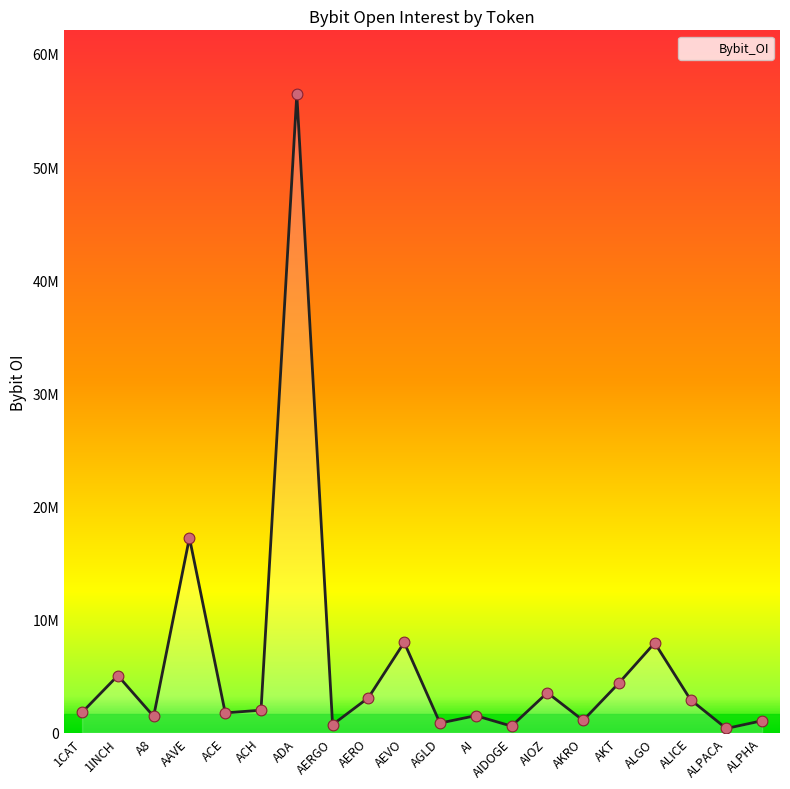

Between ALICE and ALGO, which is larger?

ALGO